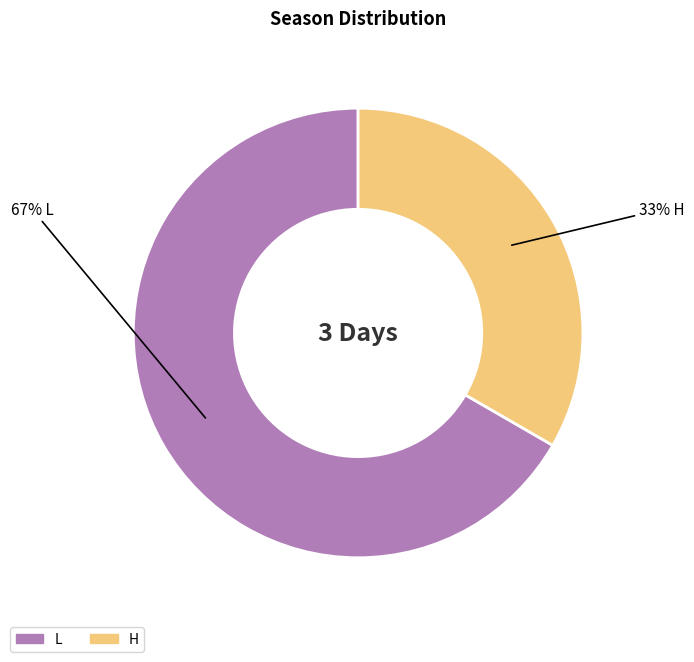

Rank the categories by value from lowest to highest.

H, L